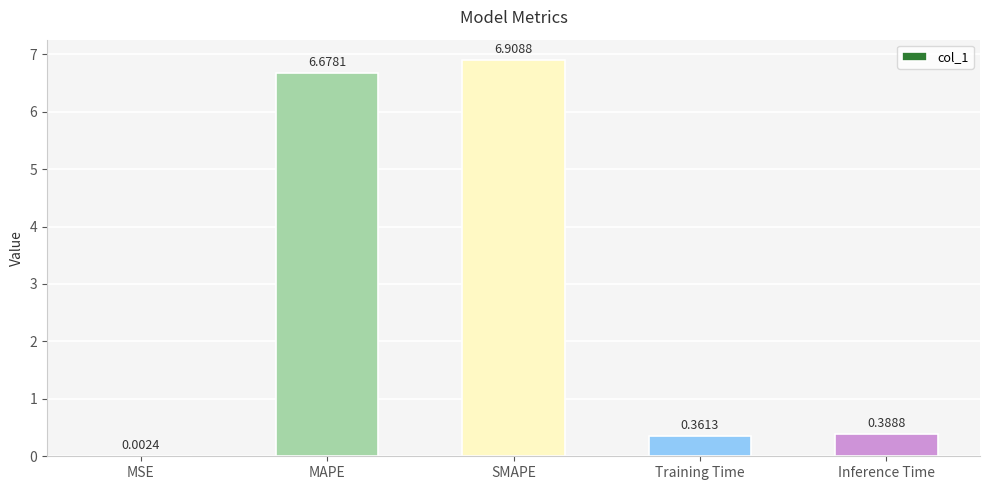

Which label corresponds to the largest value in the chart?

SMAPE